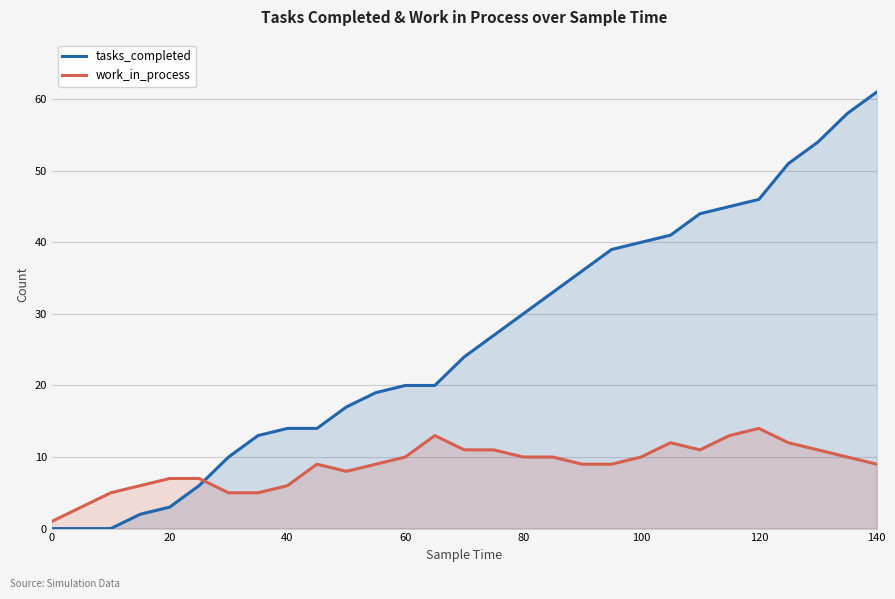

Which label corresponds to the largest value in the chart?

140